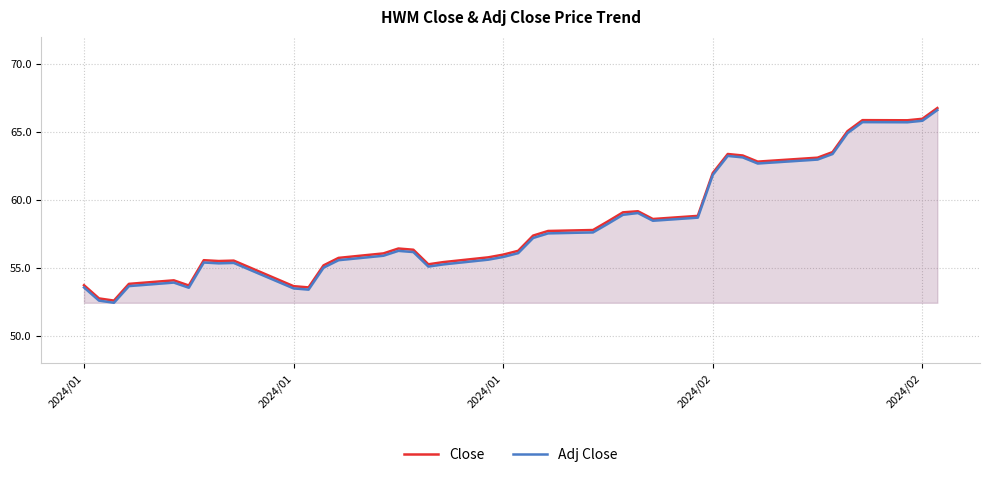

Reading left to right, list all the values displayed in this chart.

Close: 53.7	52.8	52.6	53.8	54.1	53.7	55.6	55.5	55.5	53.7	53.6	55.2	55.7	56.1	56.4	56.3	55.3	55.4	55.8	56.0	56.3	57.4	57.7	57.8	58.4	59.1	59.2	58.6	58.8	62.0	63.4	63.3	62.8	63.1	63.5	65.1	65.9	65.9	66.0	66.8
Adj Close: 53.6	52.6	52.4	53.7	53.9	53.5	55.4	55.3	55.4	53.5	53.4	55.0	55.6	55.9	56.3	56.2	55.1	55.3	55.6	55.8	56.1	57.2	57.5	57.6	58.3	58.9	59.0	58.5	58.7	61.8	63.2	63.1	62.7	63.0	63.4	64.9	65.7	65.7	65.8	66.6